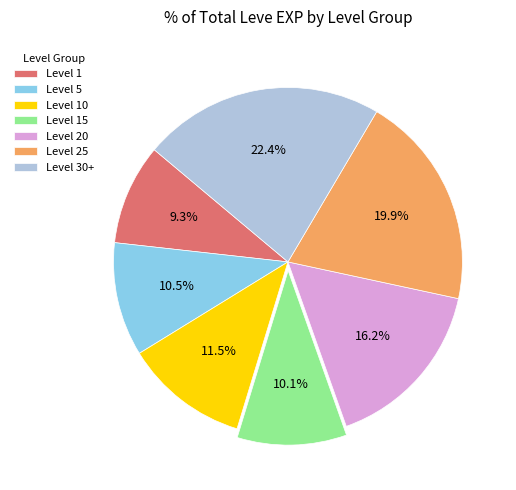

Combined, do Level 1 and Level 10 account for over 50%?

No